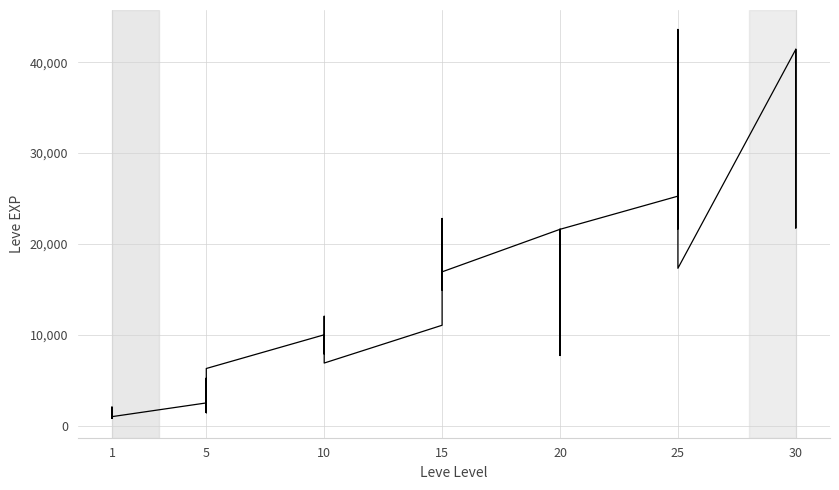

What is the value of the 31st point from the left?

2490